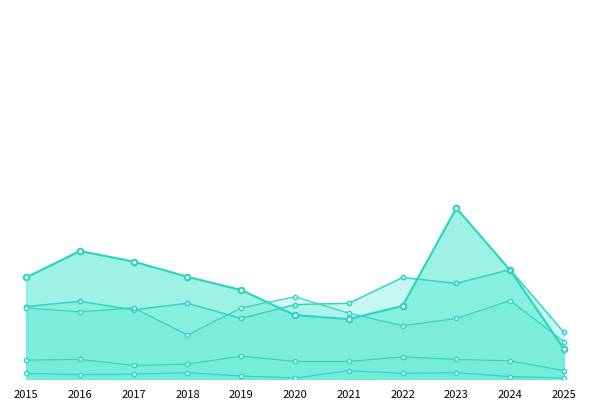

In Criminal Sexual Assault, how many points are lower than both neighbors (excluding endpoints)?

1